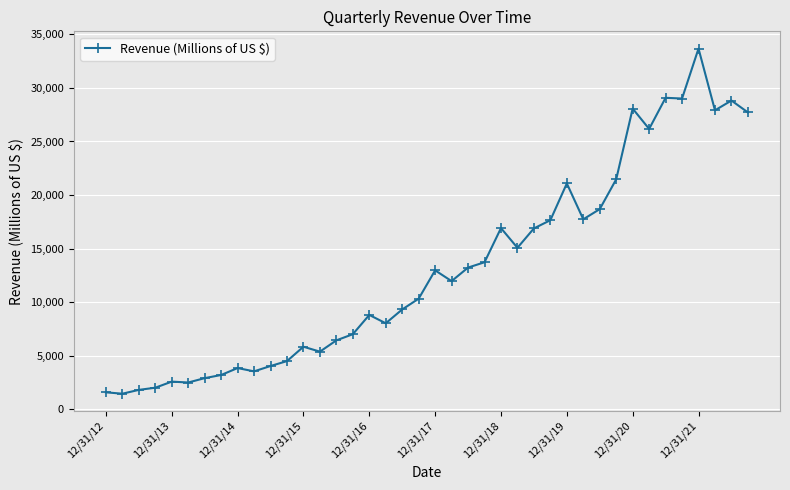

Does the chart display data point markers on the line(s)?

Yes